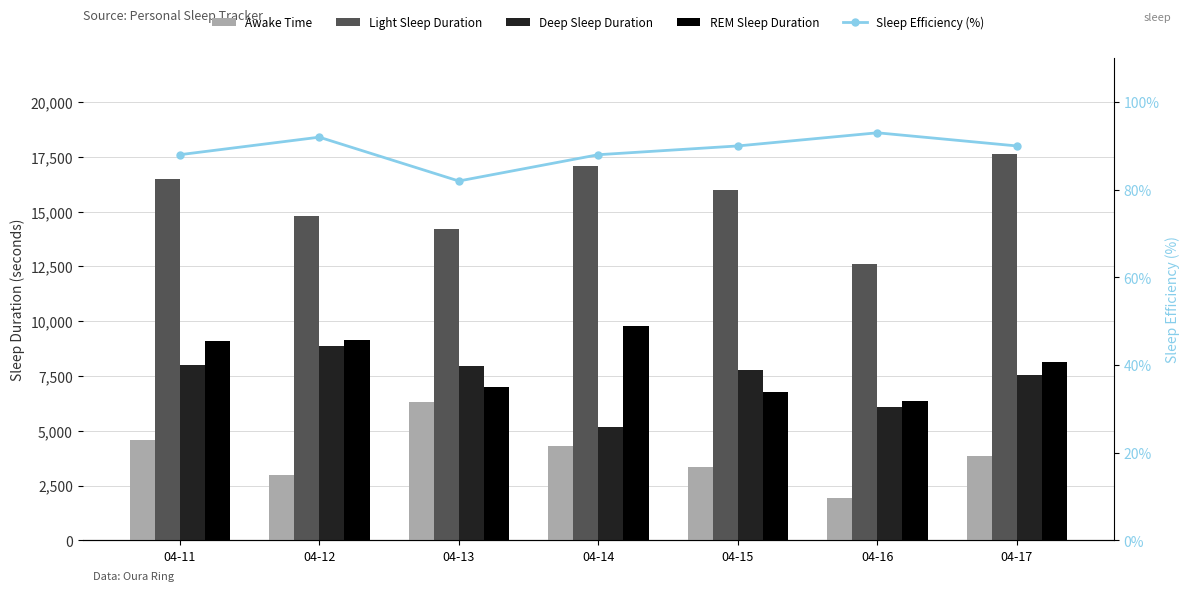

The Sleep Efficiency (%) series shows 142 at 04-14. True or false?

False